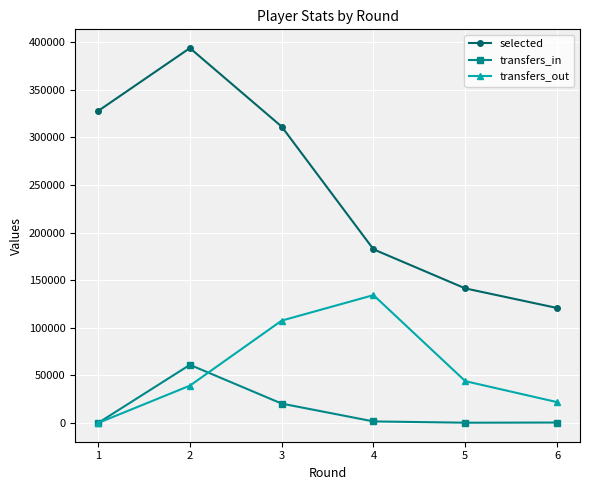

List the labels in order of selected value, smallest first.

6, 5, 4, 3, 1, 2